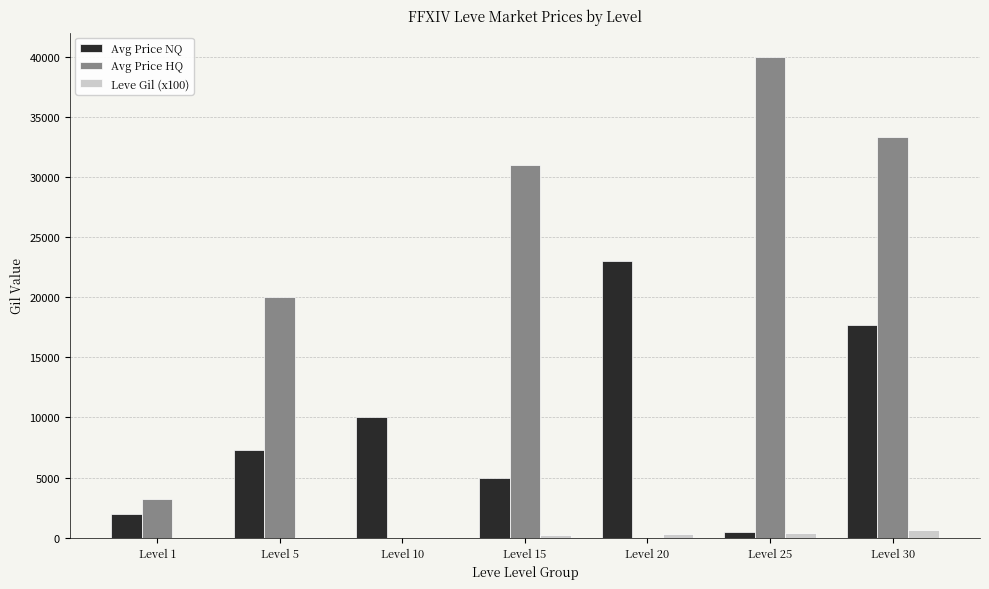

What are all the series names shown in the legend?

Avg Price NQ, Avg Price HQ, Leve Gil (x100)